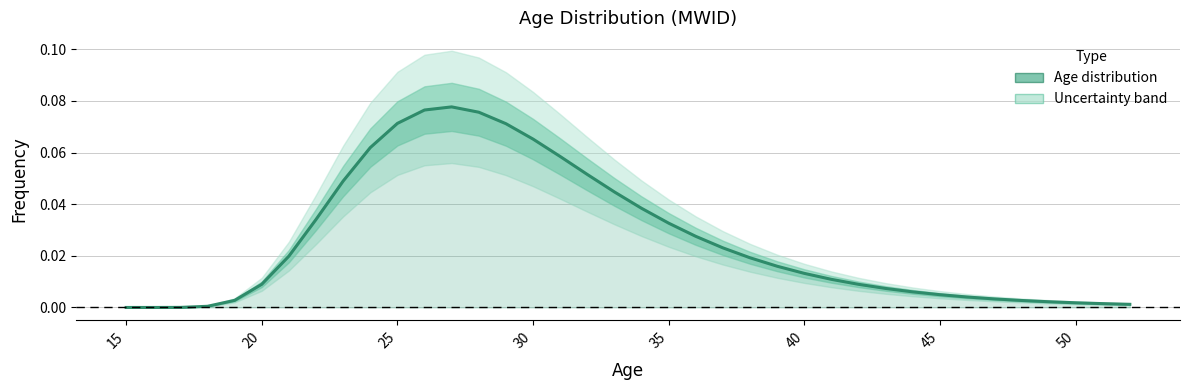

Rank the categories by value from lowest to highest.

15, 16, 17, 18, 52, 51, 50, 49, 48, 19, 47, 46, 45, 44, 43, 42, 20, 41, 40, 39, 38, 21, 37, 36, 35, 22, 34, 33, 23, 32, 31, 24, 30, 29, 25, 28, 26, 27